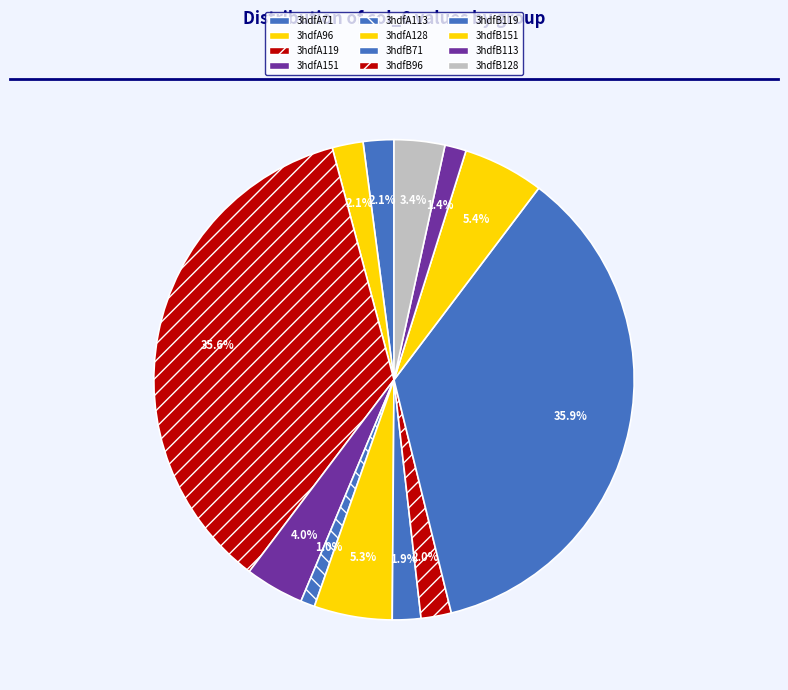

The 3hdfB128 slice represents 11% of the pie. True or false?

False